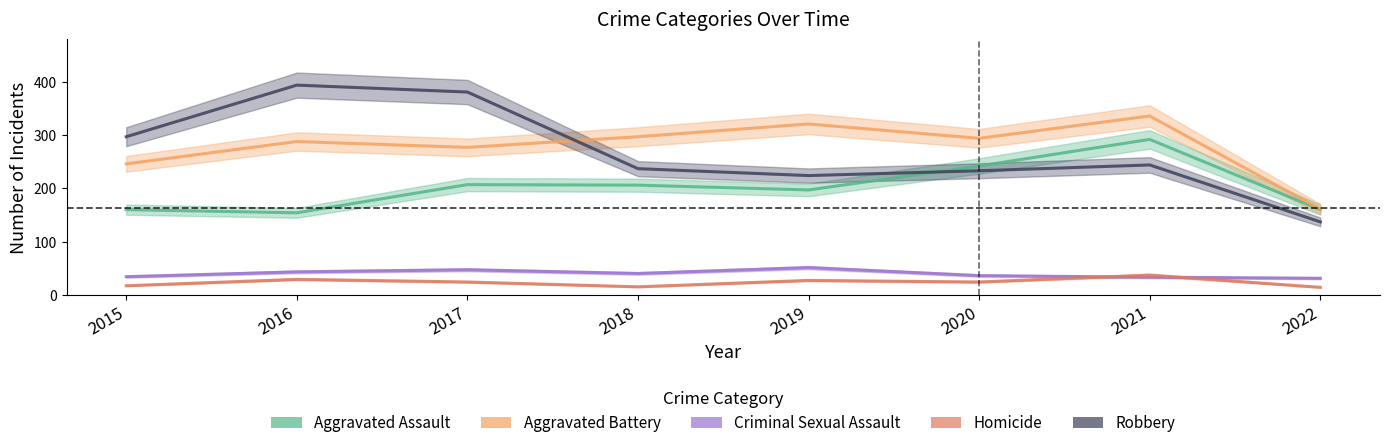

What is the lowest value of the Homicide series?

14